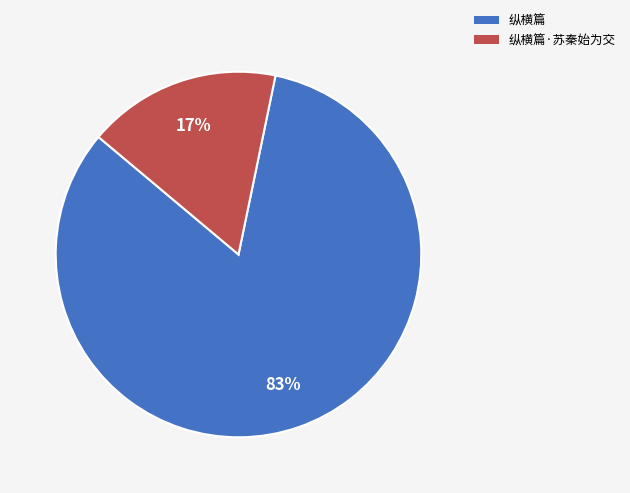

Which slice is the smallest?

纵横篇·苏秦始为交